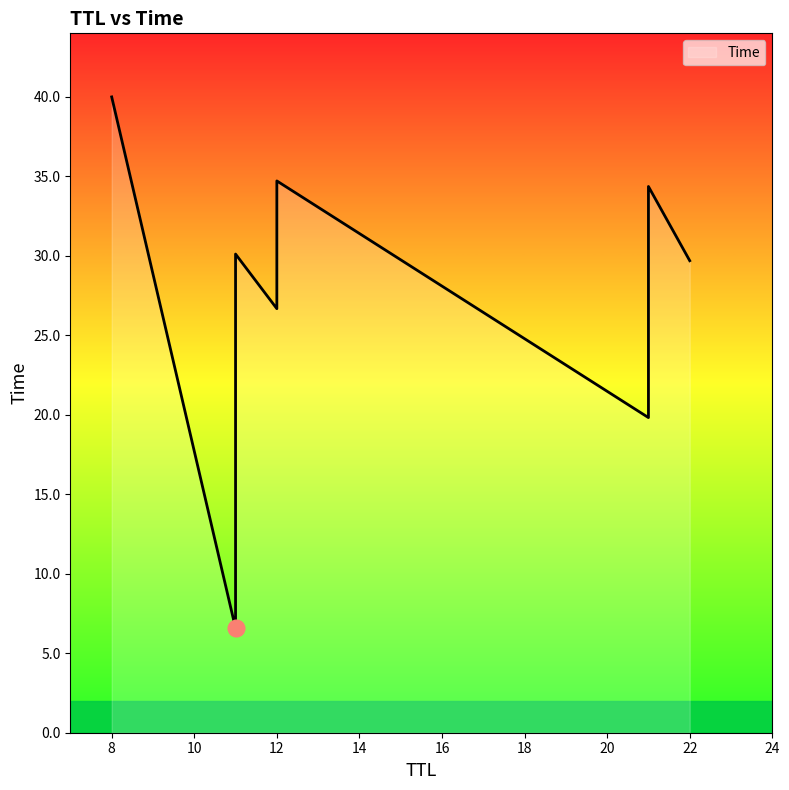

What is the difference between the values at 11 and 22?

23.1